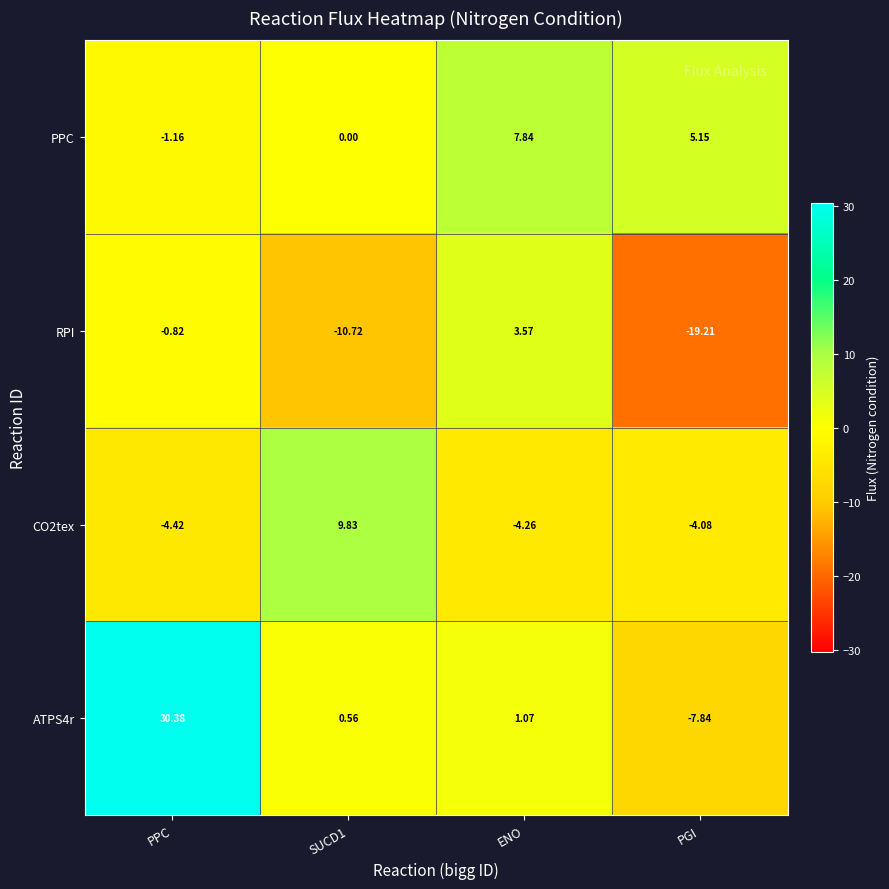

At which label does ATPS4r first exceed 1?

PPC